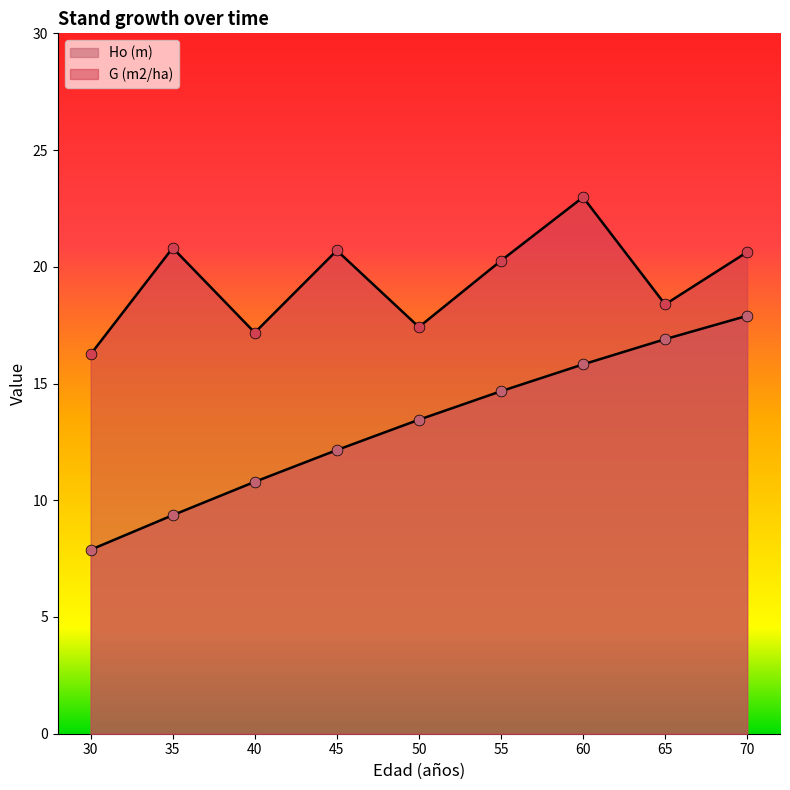

What is the total value across all series at 35?

30.2